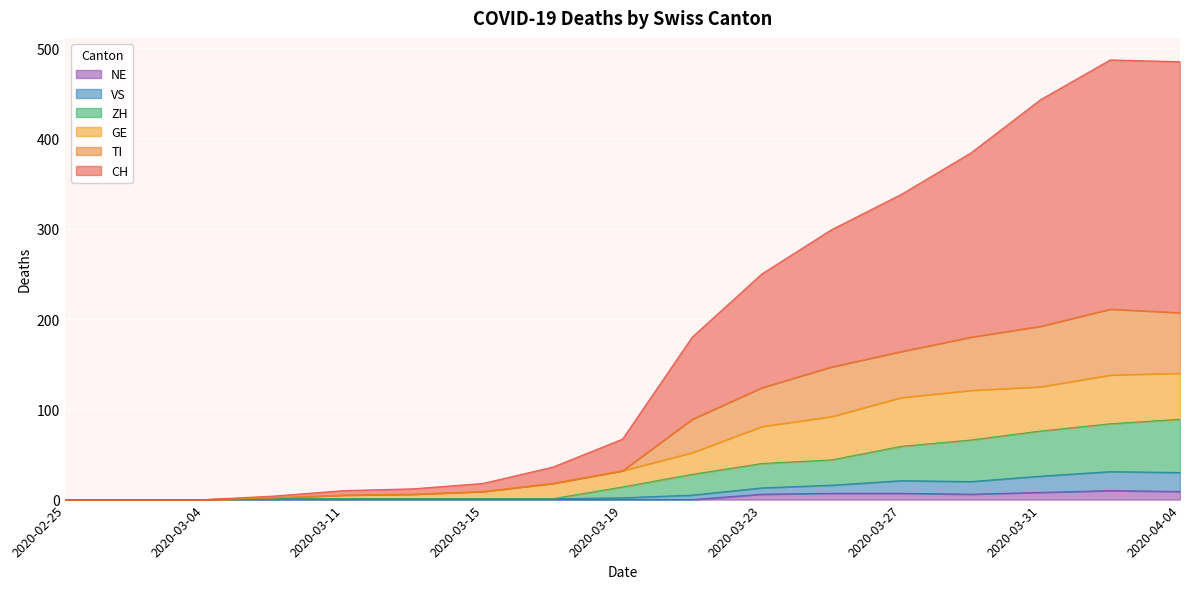

What is the greatest value displayed?

487